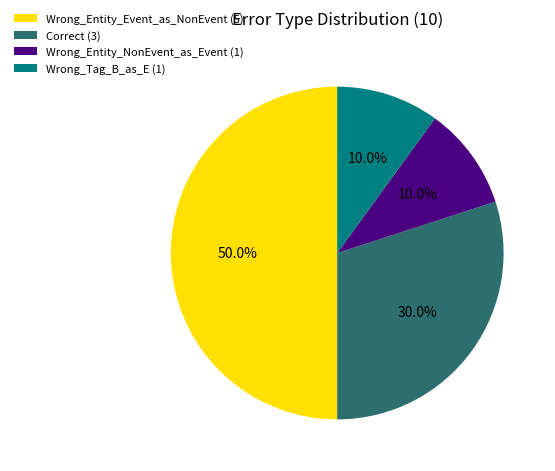

How many segments does this pie chart have?

4